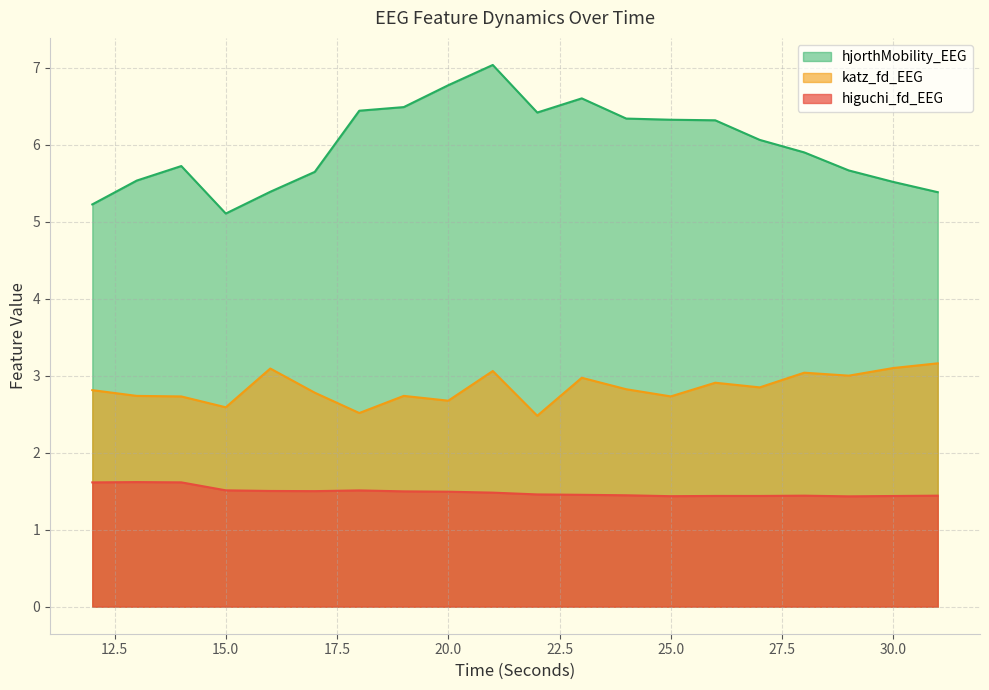

Rank the categories by higuchi_fd_EEG value from highest to lowest.

13, 14, 12, 15, 18, 16, 17, 19, 20, 21, 22, 23, 24, 31, 28, 26, 27, 30, 25, 29